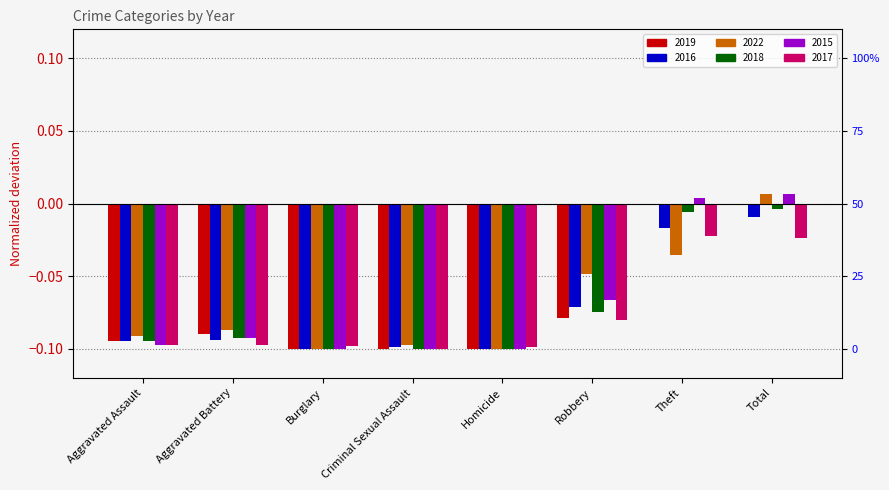

The 2022 series shows -0.1 at Criminal Sexual Assault. True or false?

True